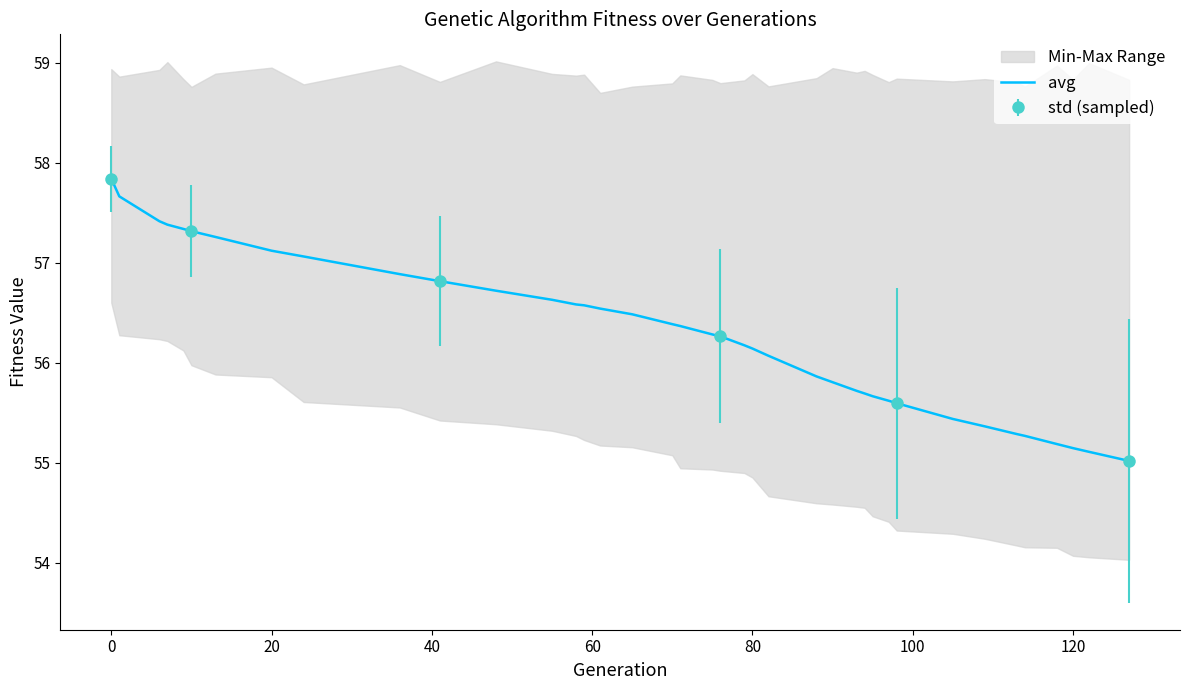

The value of avg at 80 is 56.1. True or false?

True